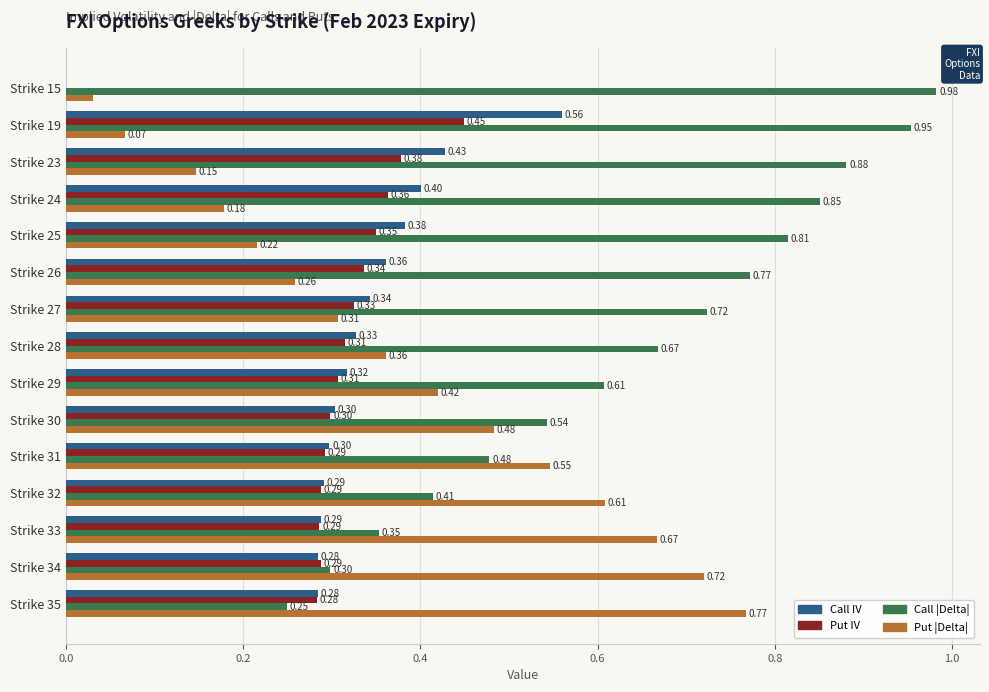

Which series has the largest total across all categories?

Call |Delta|